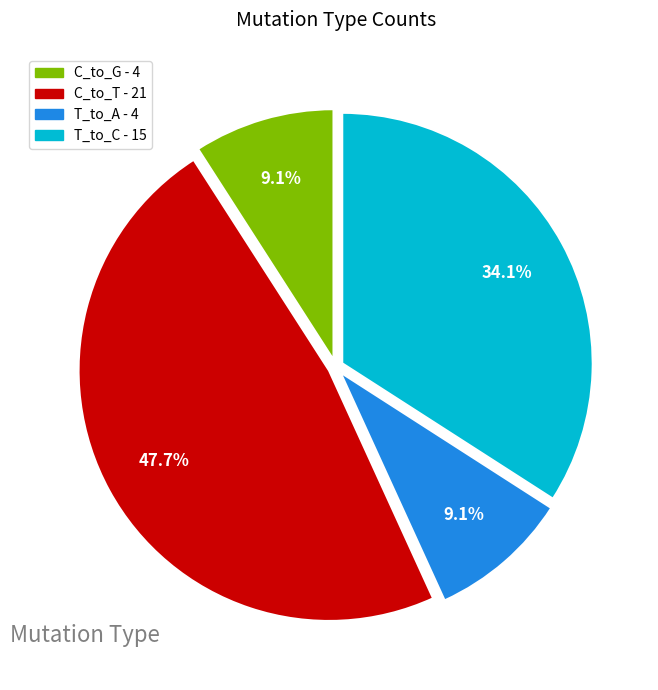

How much of the chart is everything except T_to_C - 15?

65.9%